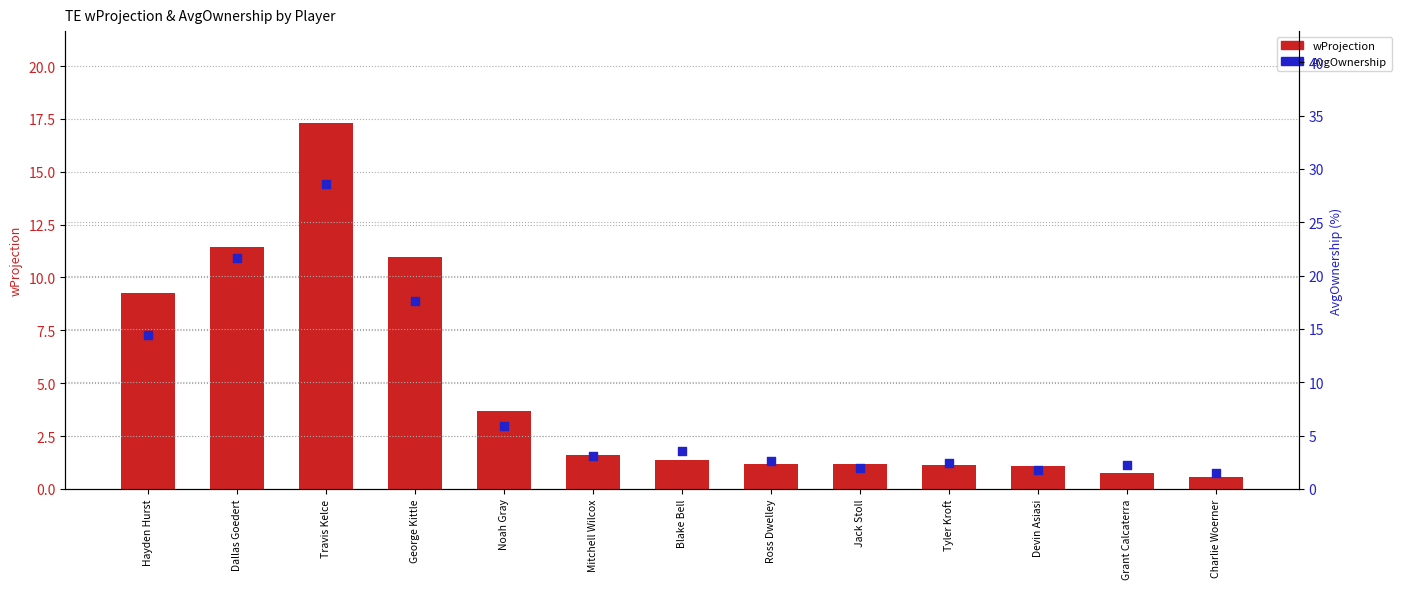

Which series reaches the minimum Y coordinate?

wProjection